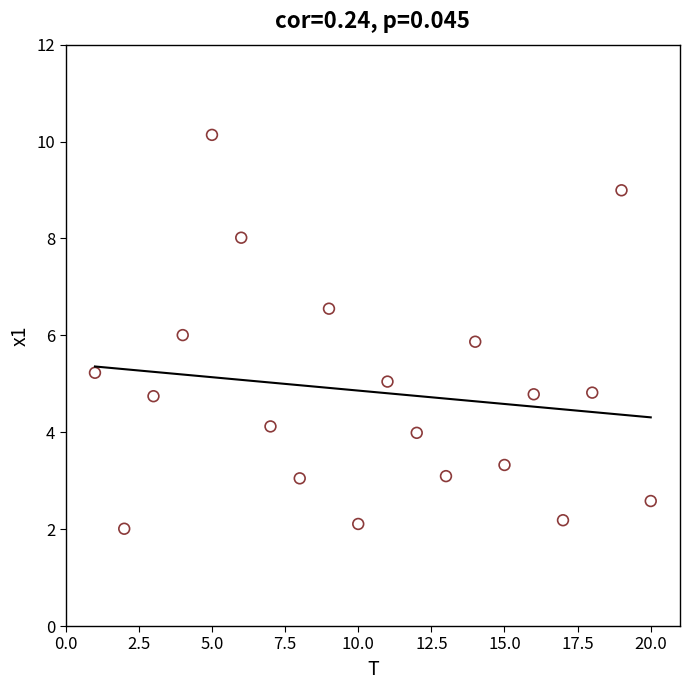

What is the range of Y values (max minus min)?

8.1